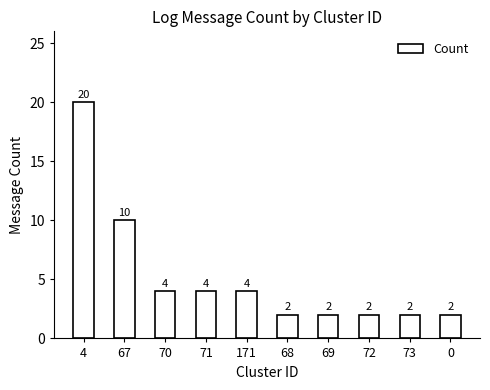

What position from the right is 73?

2